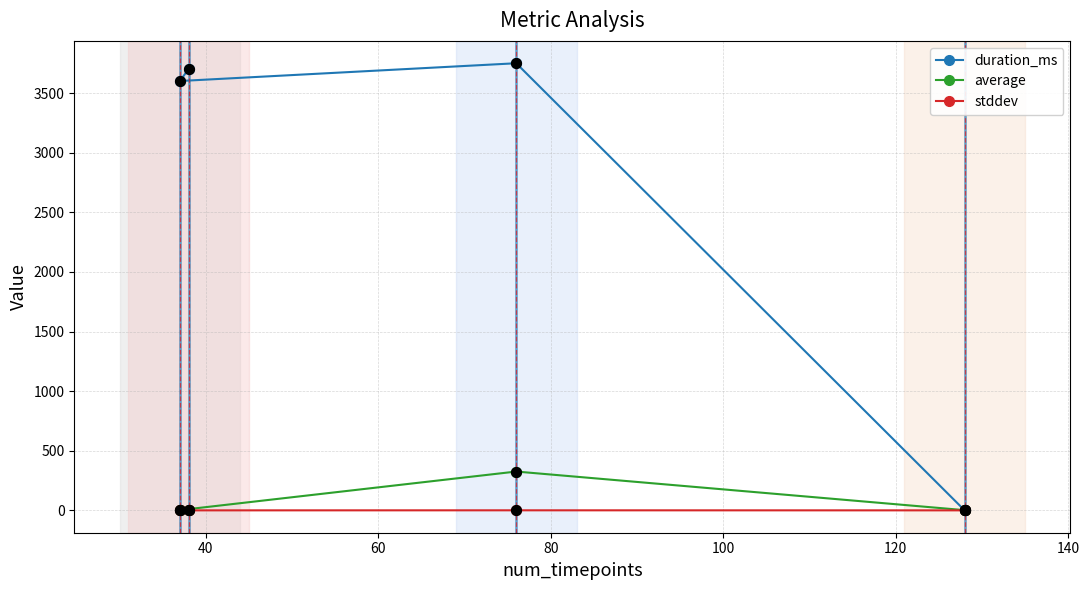

Which series has the largest total across all categories?

duration_ms